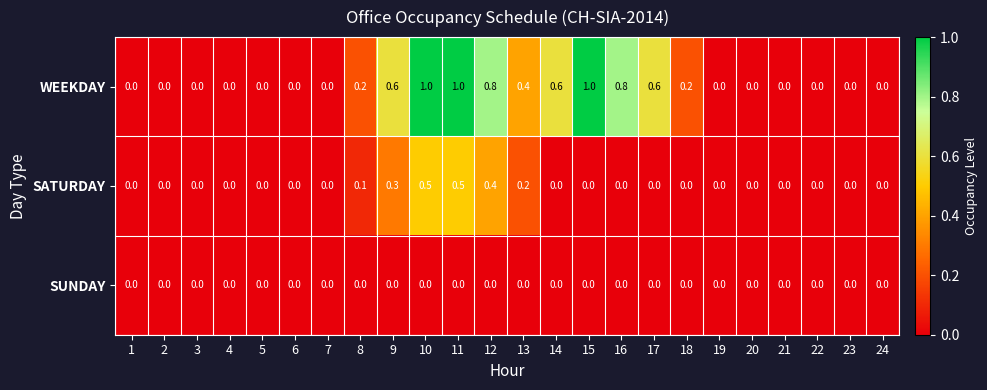

Rank the series at 8 from highest to lowest value.

WEEKDAY, SATURDAY, SUNDAY